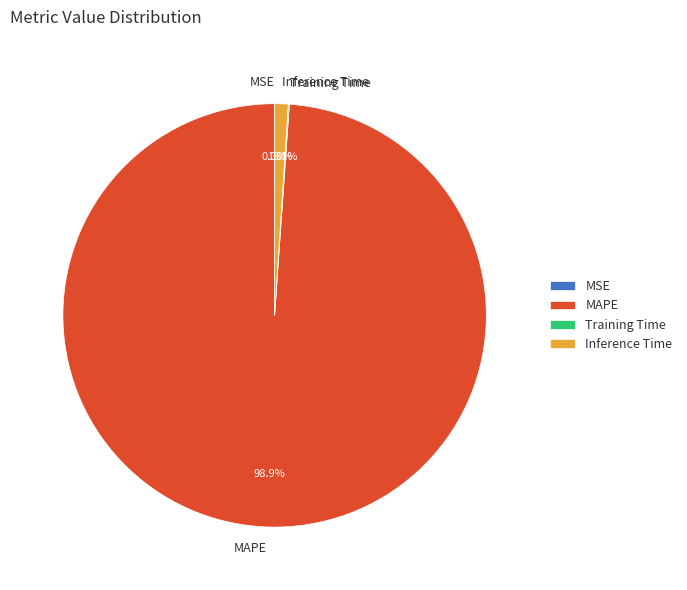

The MAPE slice represents 87% of the pie. True or false?

False